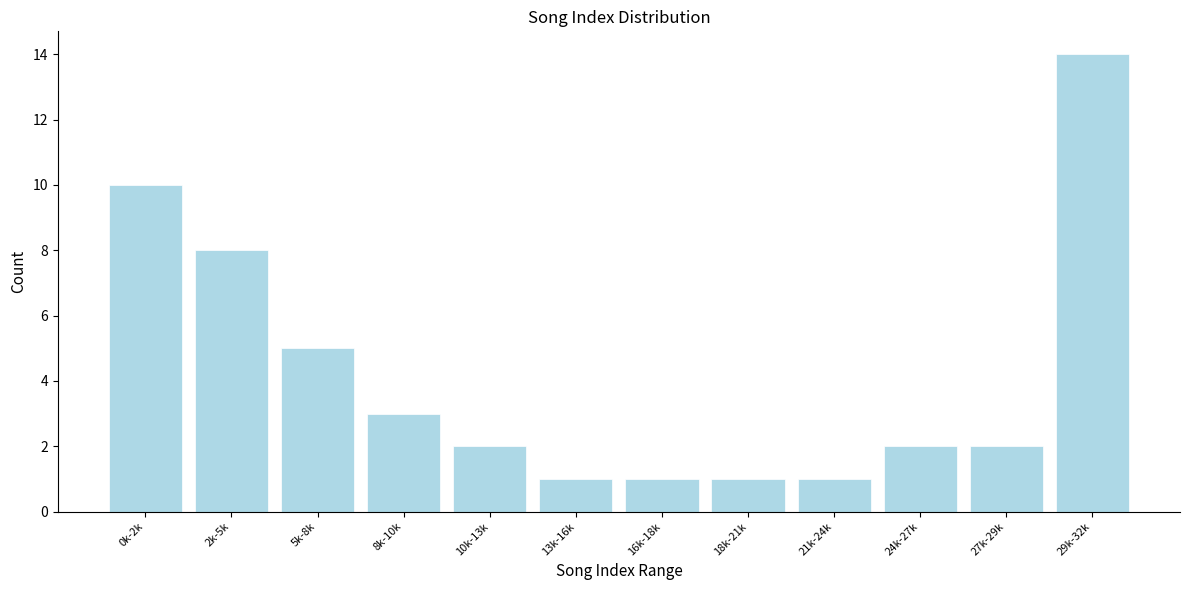

Reading left to right, extract all data points from this chart.

0k-2k=10	2k-5k=8	5k-8k=5	8k-10k=3	10k-13k=2	13k-16k=1	16k-18k=1	18k-21k=1	21k-24k=1	24k-27k=2	27k-29k=2	29k-32k=14